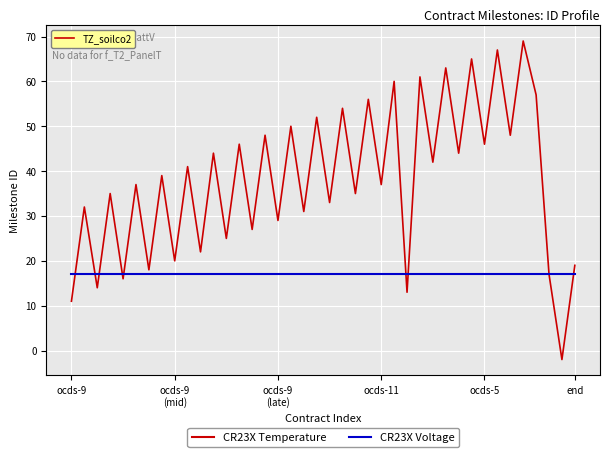

Which series has the largest range (max minus min)?

CR23X Temperature